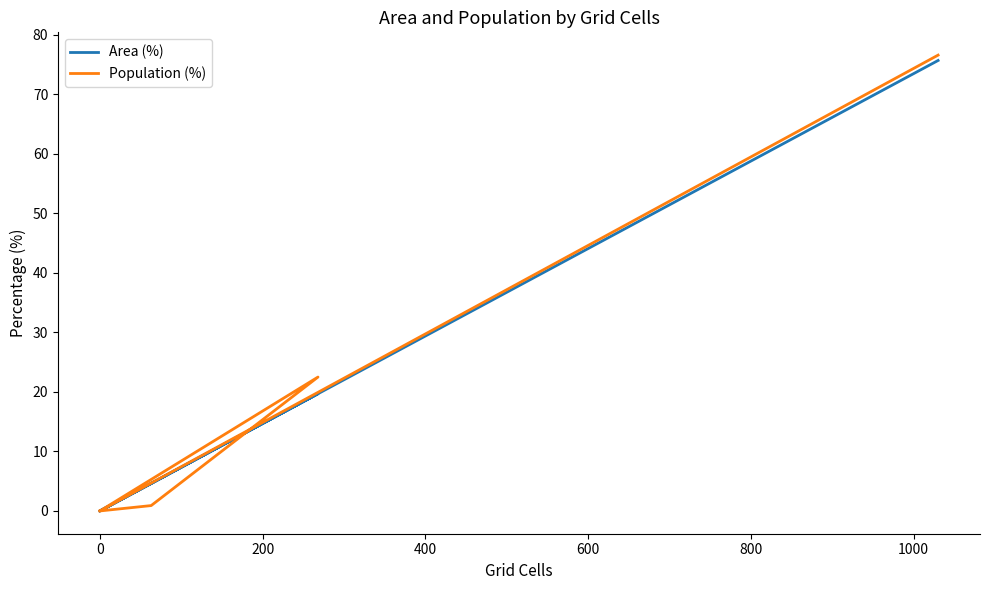

Reading left to right, what are all the values shown in this chart?

Area (%): 0.0	4.6	19.7	0.0	0.0	75.7
Population (%): 0.0	0.9	22.5	0.0	0.0	76.6